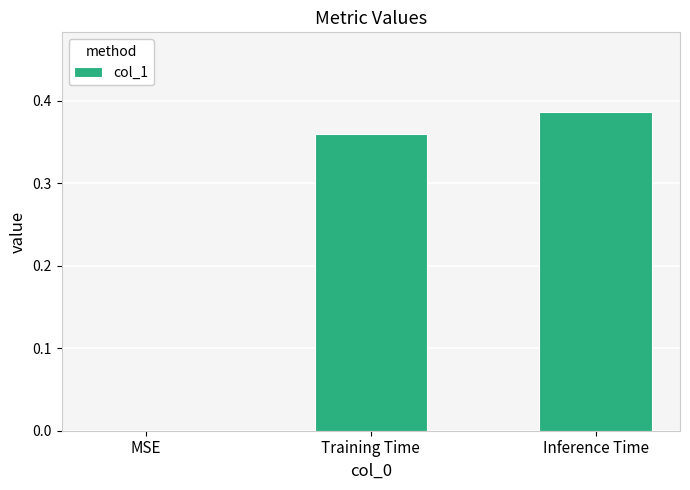

Which label corresponds to the largest value in the chart?

Inference Time